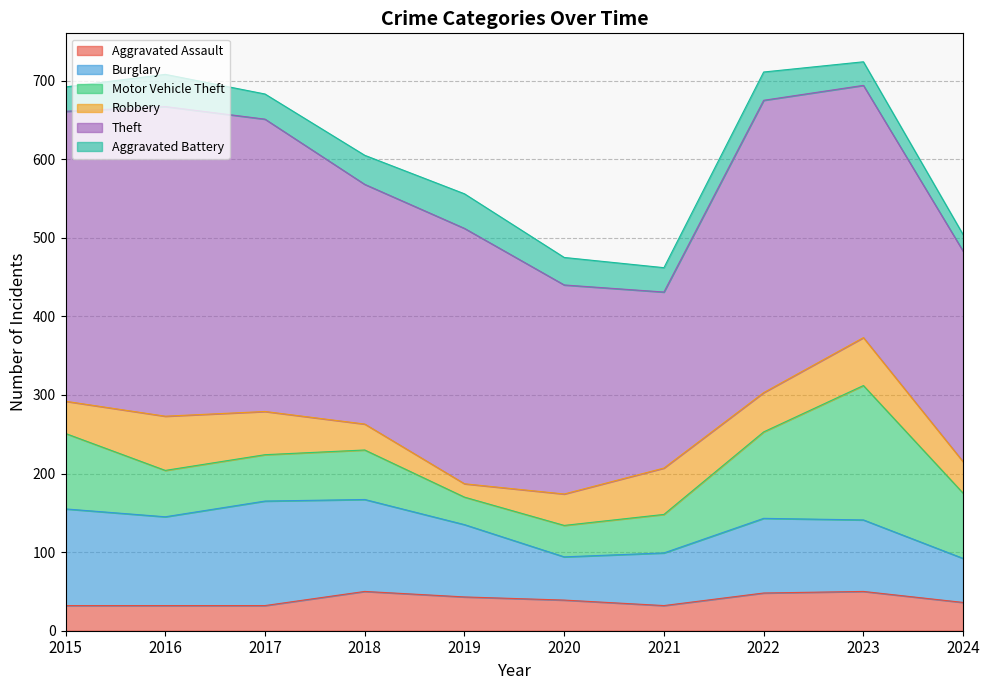

Reading left to right, transcribe all the data shown in this chart.

Aggravated Assault: 2015=32	2016=32	2017=32	2018=50	2019=43	2020=39	2021=32	2022=48	2023=50	2024=36
Burglary: 2015=123	2016=113	2017=133	2018=117	2019=92	2020=55	2021=67	2022=95	2023=91	2024=56
Motor Vehicle Theft: 2015=96	2016=59	2017=59	2018=63	2019=35	2020=40	2021=49	2022=110	2023=171	2024=83
Robbery: 2015=41	2016=69	2017=55	2018=33	2019=17	2020=40	2021=59	2022=50	2023=61	2024=40
Theft: 2015=369	2016=394	2017=372	2018=305	2019=325	2020=266	2021=224	2022=372	2023=321	2024=268
Aggravated Battery: 2015=31	2016=41	2017=32	2018=37	2019=44	2020=35	2021=31	2022=36	2023=30	2024=21